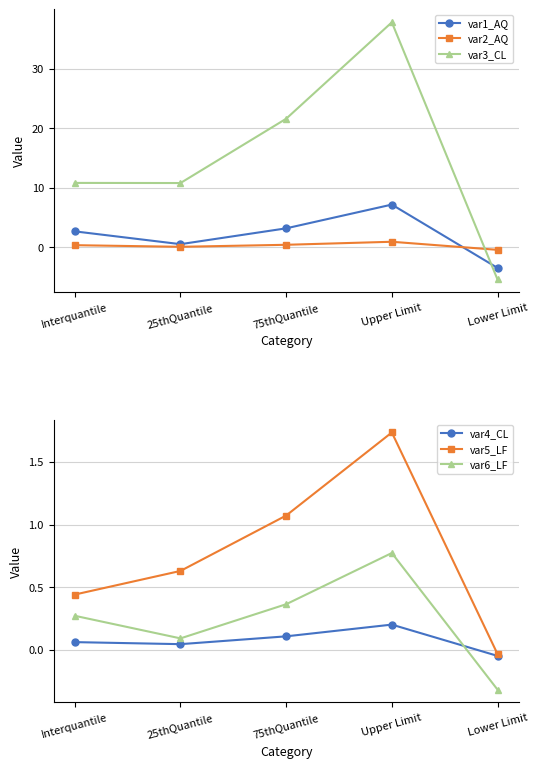

How many data points in var4_CL are above 0?

4